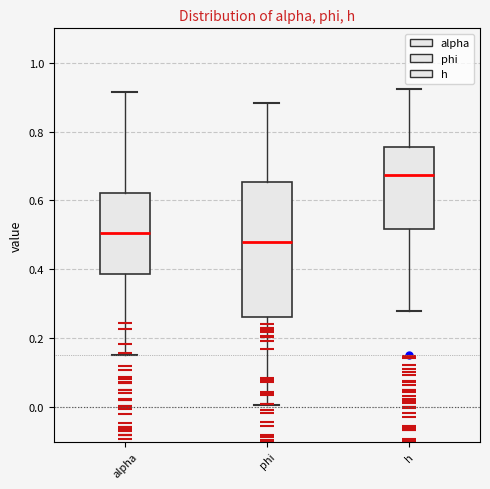

Reading left to right, read every box against the y-axis: the position of its median line, the range the box covers, and the ends of its whiskers. The values are not printed on the chart, so give them approximately, as read against the axis.

alpha: median 0.50, box 0.38 to 0.62, whiskers 0.16 to 0.92
phi: median 0.48, box 0.26 to 0.66, whiskers 0.00 to 0.88
h: median 0.68, box 0.52 to 0.76, whiskers 0.28 to 0.92